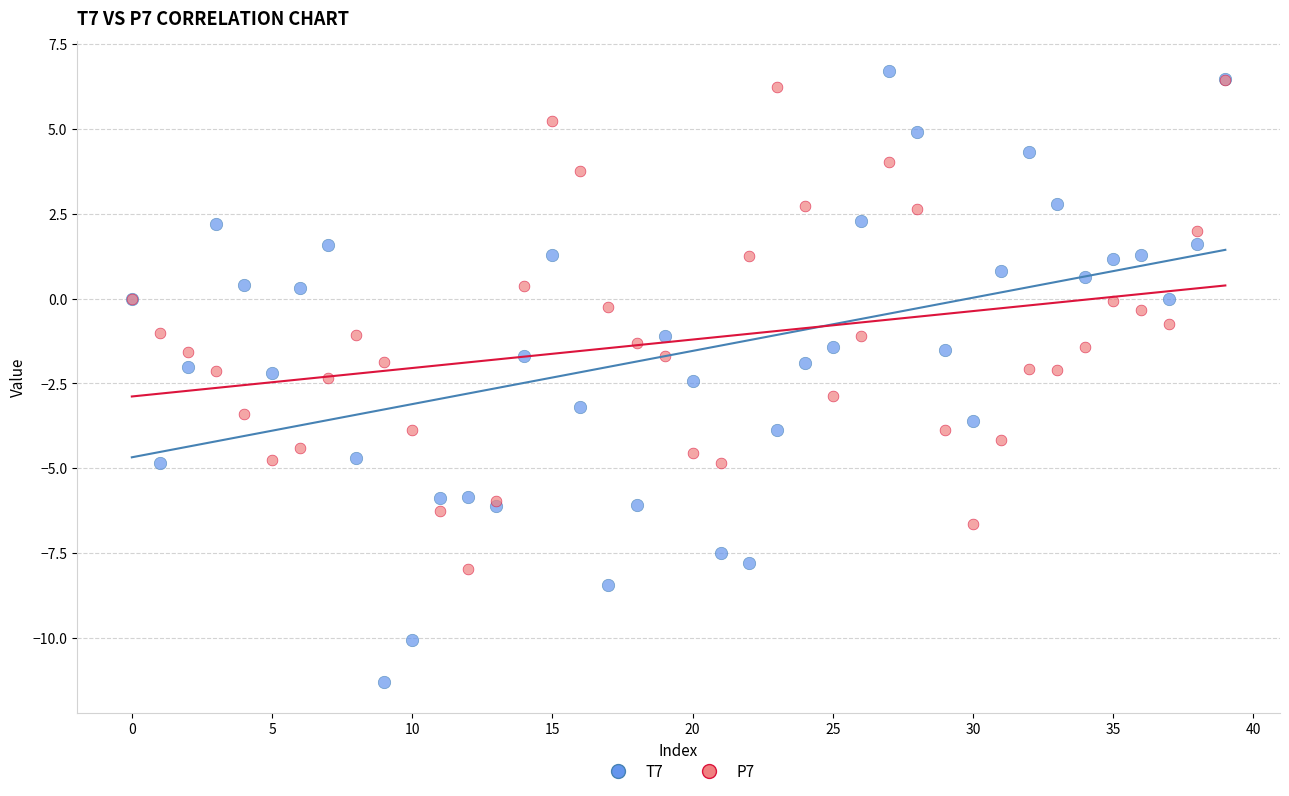

Which series reaches the minimum Y coordinate?

T7